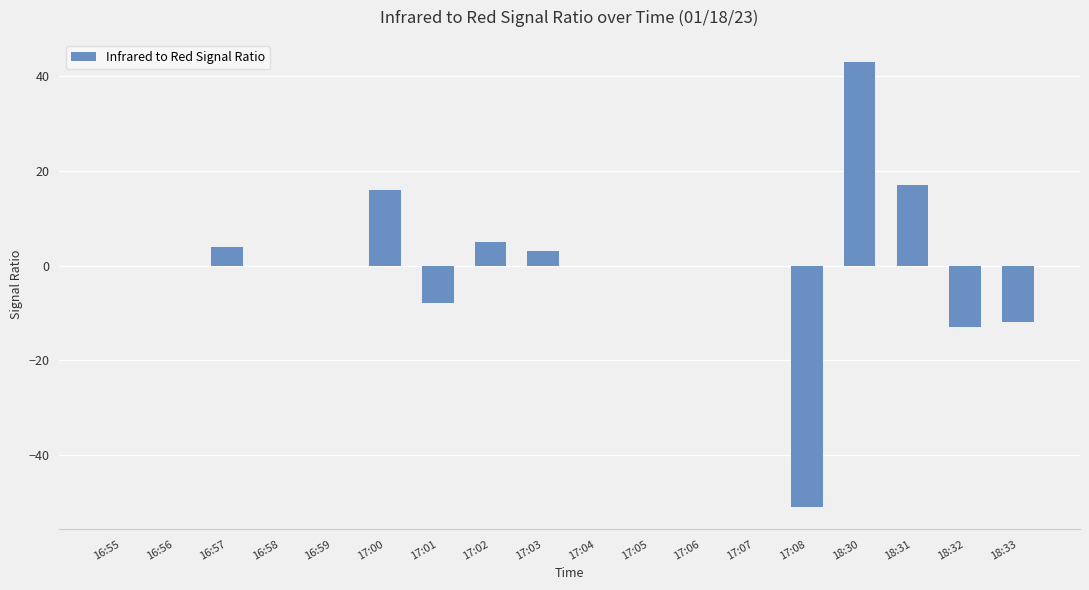

The value at 17:00 is 7. True or false?

False